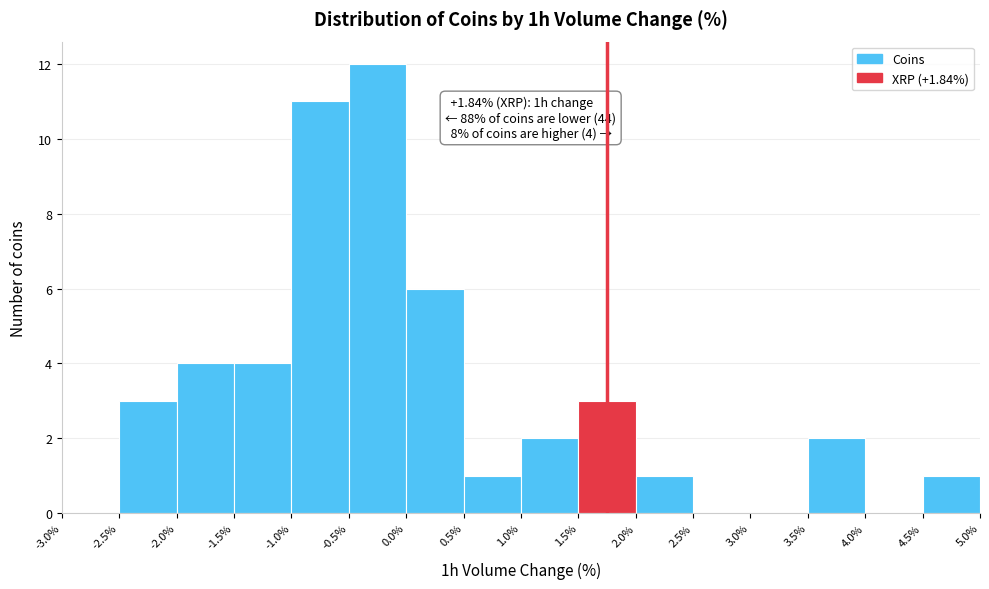

Which range on the x-axis has the tallest bar?

-0.5% to 0.0%